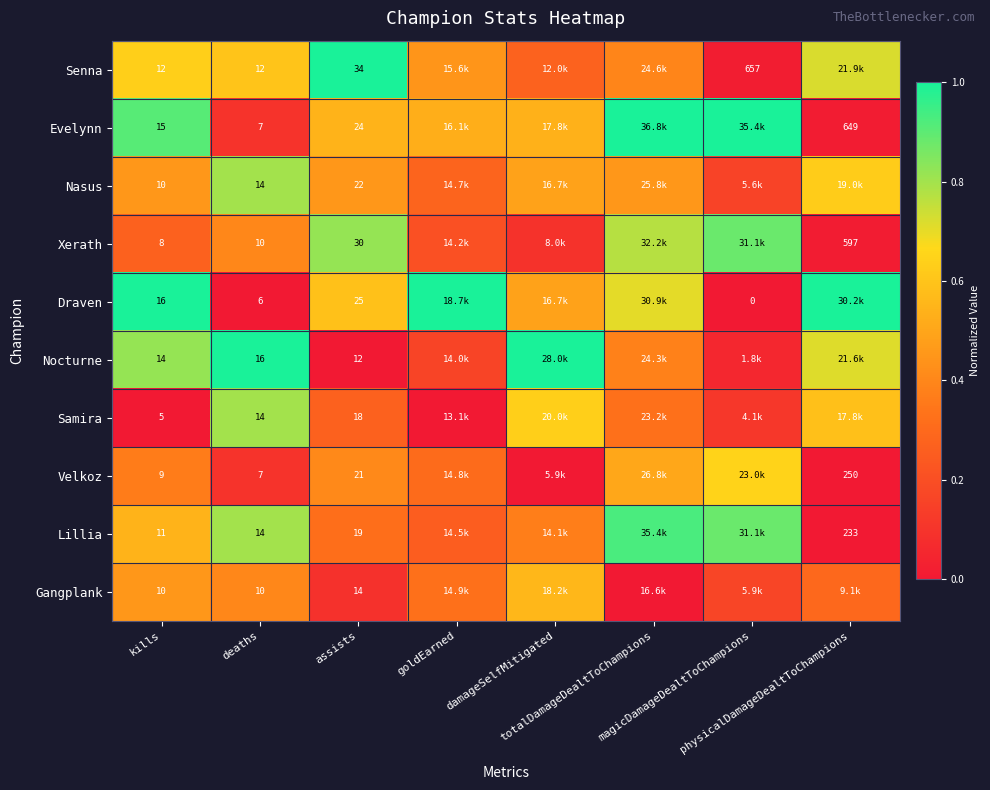

What is the difference between the Samira values at assists and physicalDamageDealtToChampions?

0.3